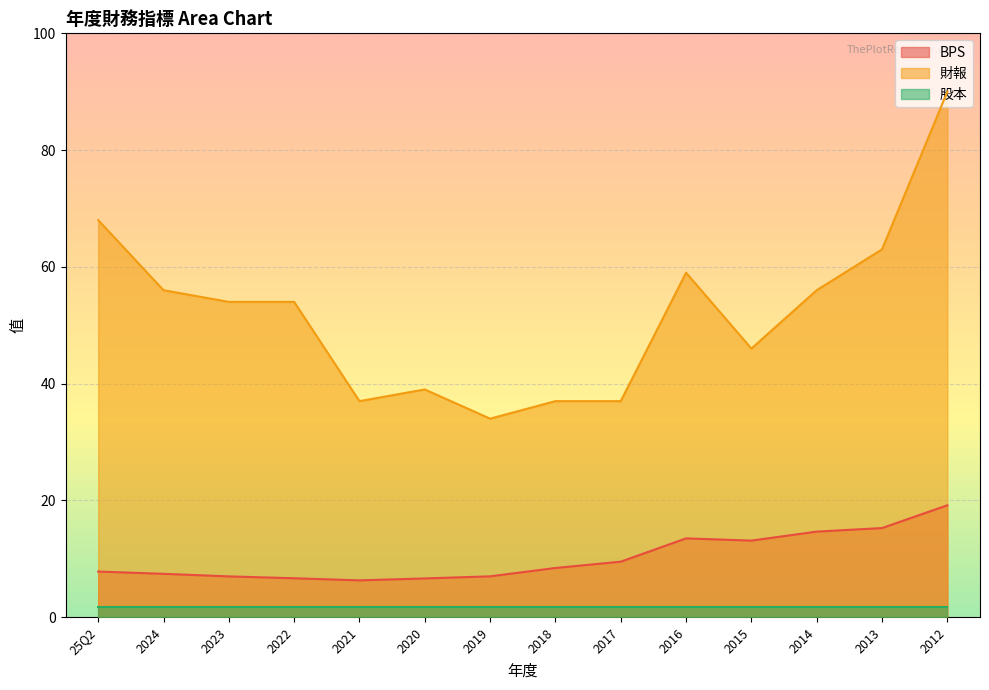

Is it true that BPS equals 9.2 at 2020?

False